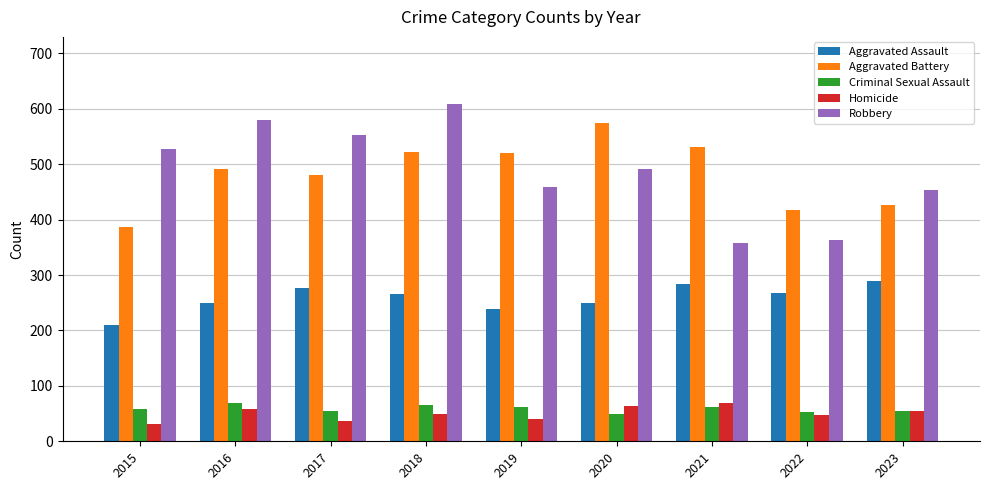

What is the spread (max minus min) of values at 2023?

398